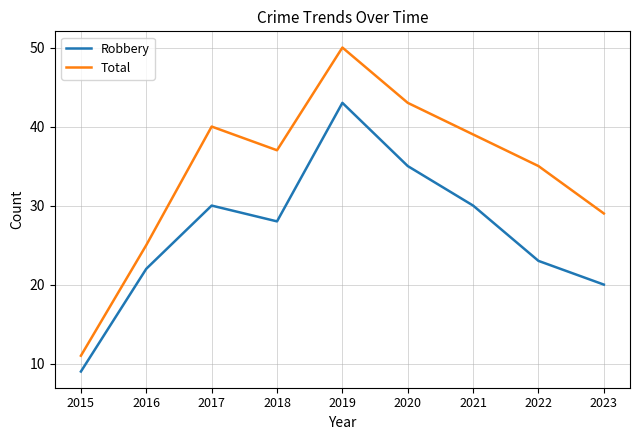

At which label does Total reach its minimum?

2015